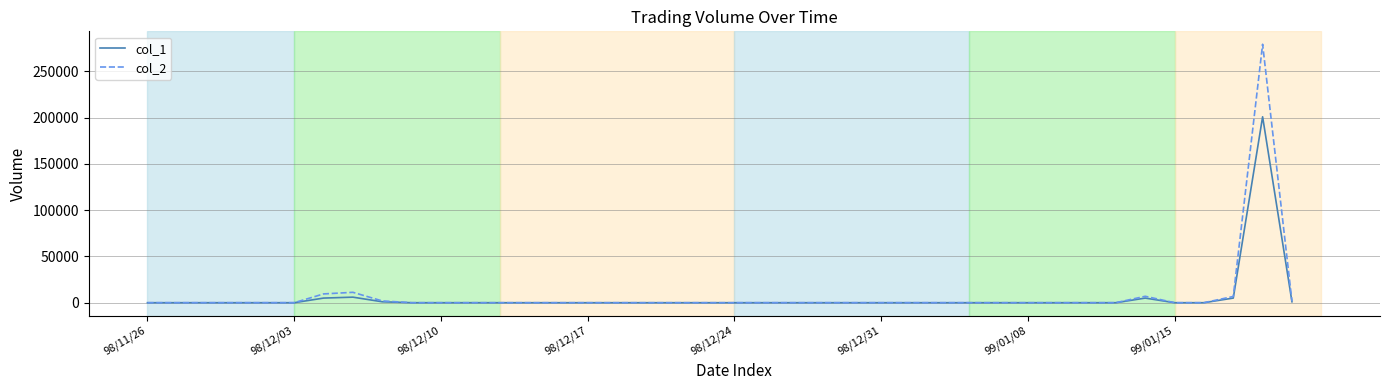

What are all the series names shown in the legend?

col_1, col_2